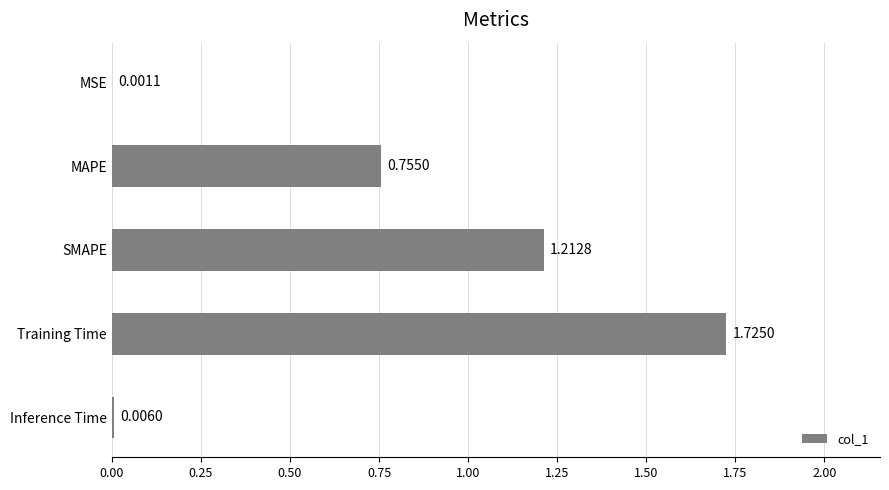

What is the sum of all values?

3.7